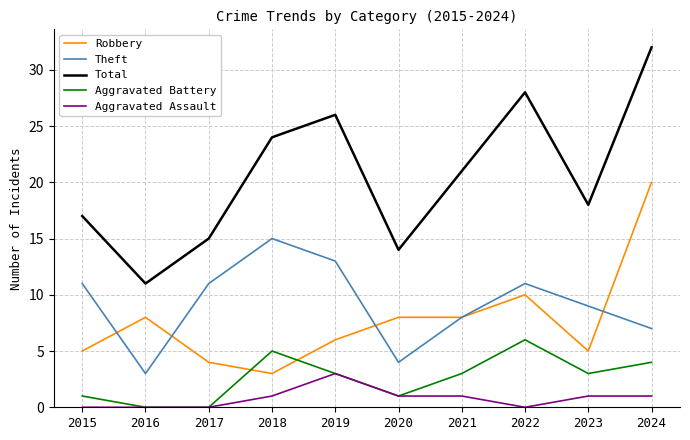

True or false: Theft and Aggravated Battery intersect in this chart.

False